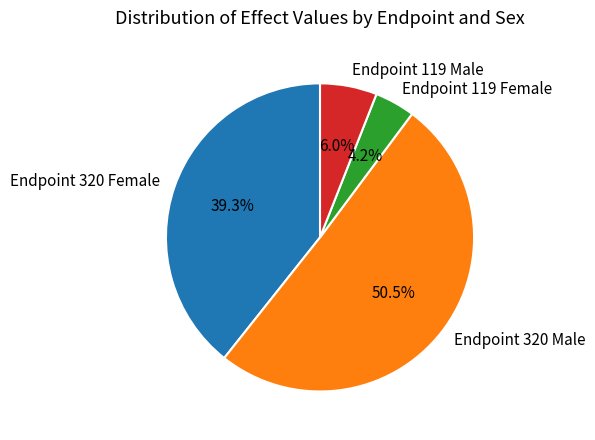

Does Endpoint 320 Male represent more than half of the total?

Yes